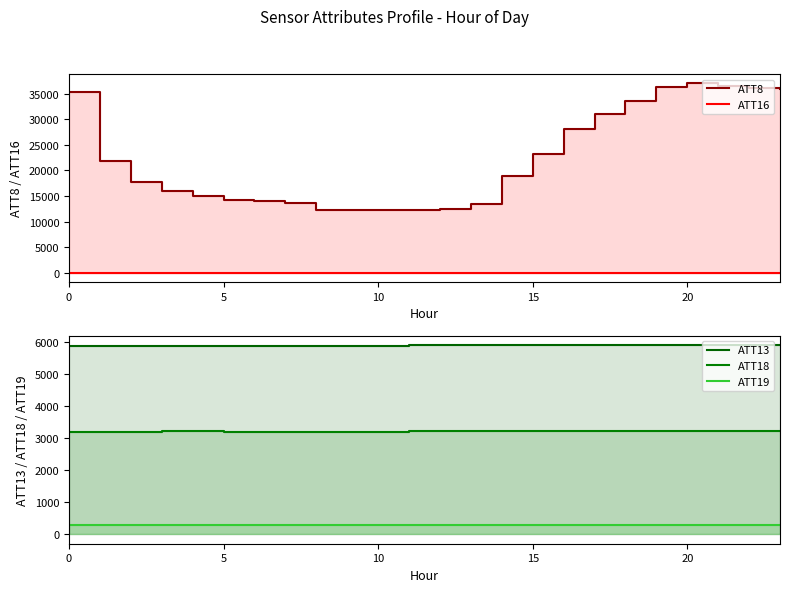

How many data points does each series have?

24